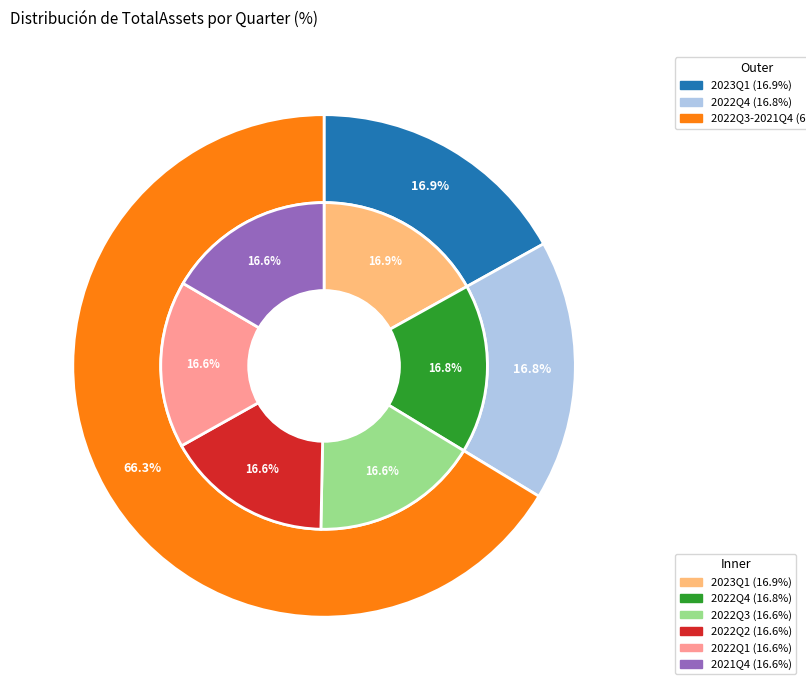

To the nearest percent, what percentage of the pie is 2022Q3?

17%